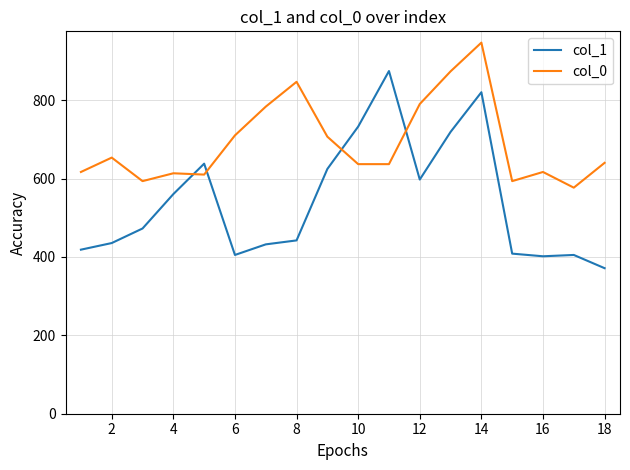

How many times do col_1 and col_0 cross each other?

4